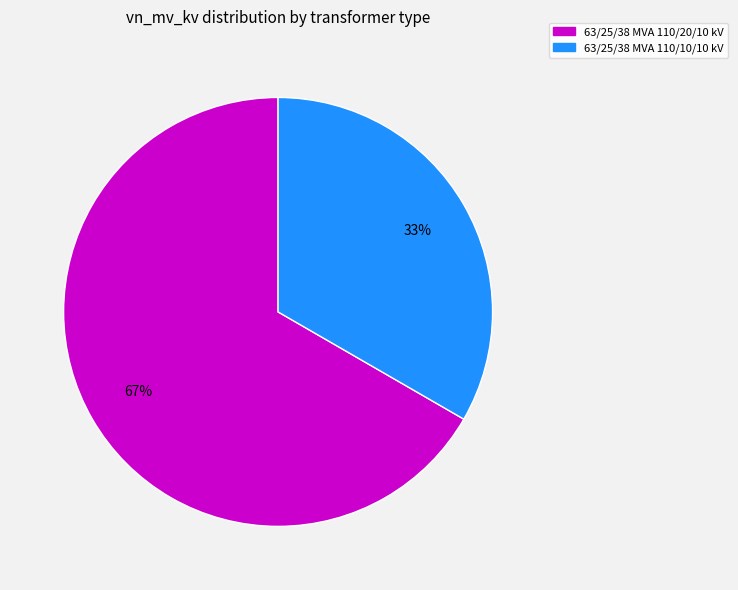

Approximately how many times larger is the value at 63/25/38 MVA 110/20/10 kV compared to 63/25/38 MVA 110/10/10 kV?

2.0